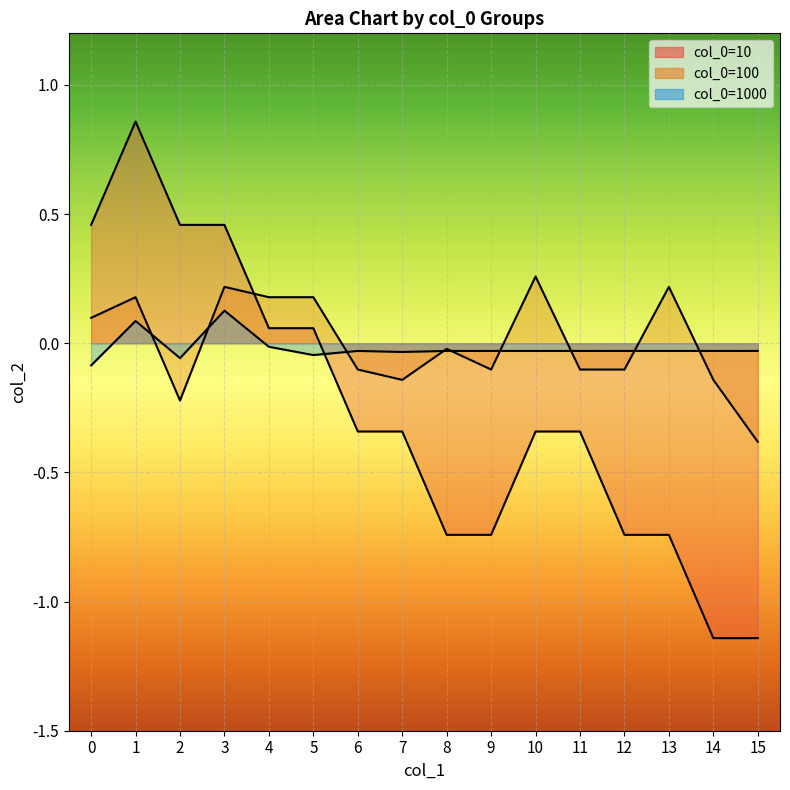

Is it true that 1000 equals -0.0 at 5?

False